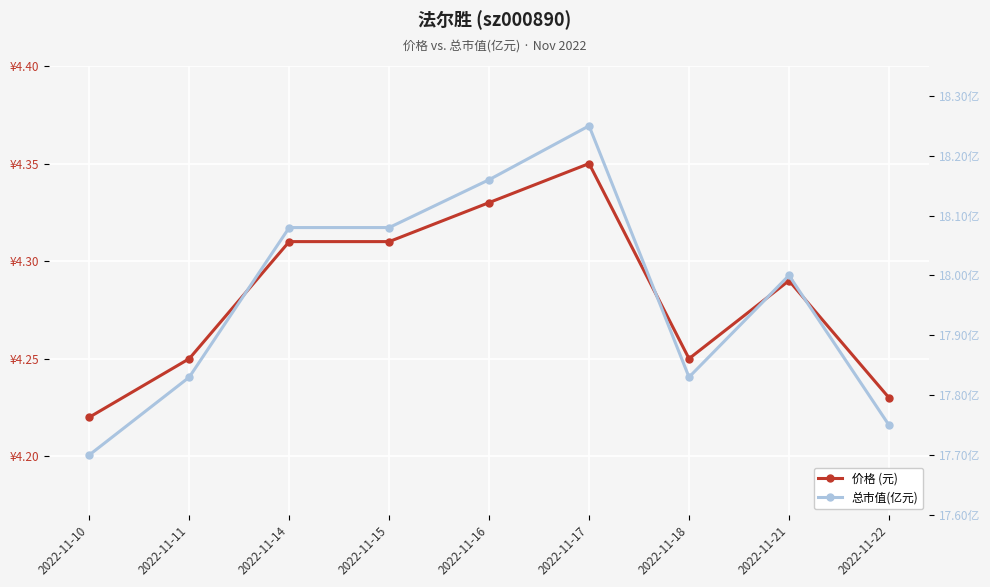

True or false: 价格 (元) and 总市值(亿元) cross at least once.

False